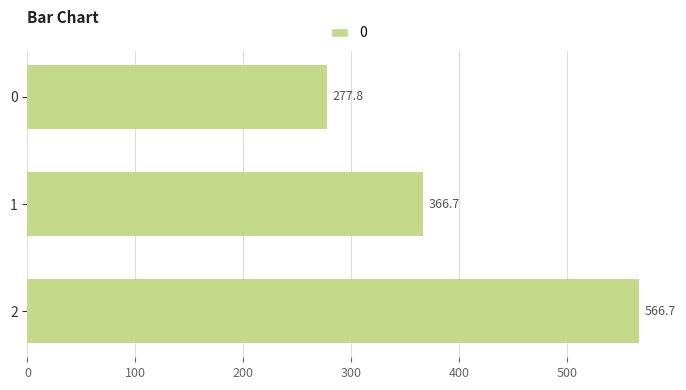

List the labels in order of value, largest first.

2, 1, 0